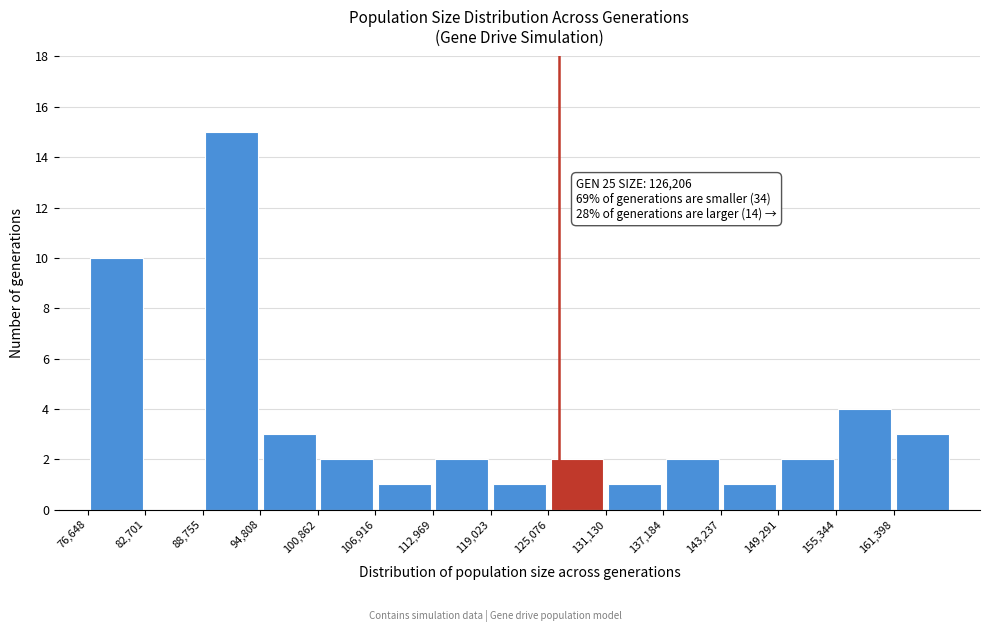

Which range on the x-axis has the tallest bar?

89000 to 95000